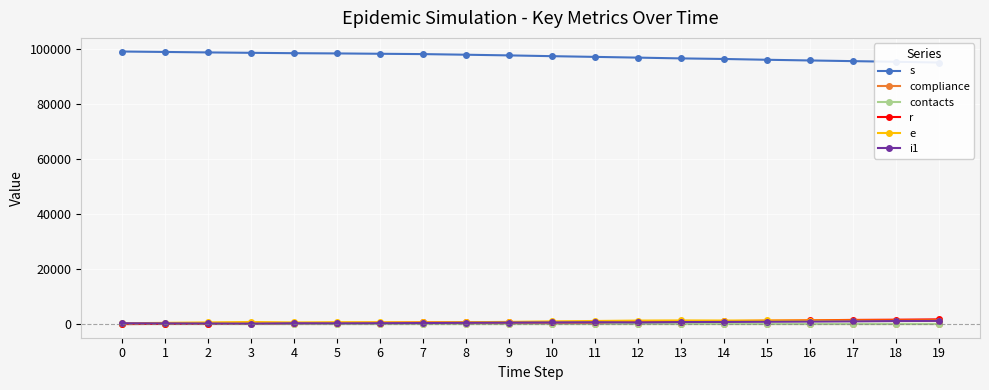

At which category does i1 reach its first local valley?

3